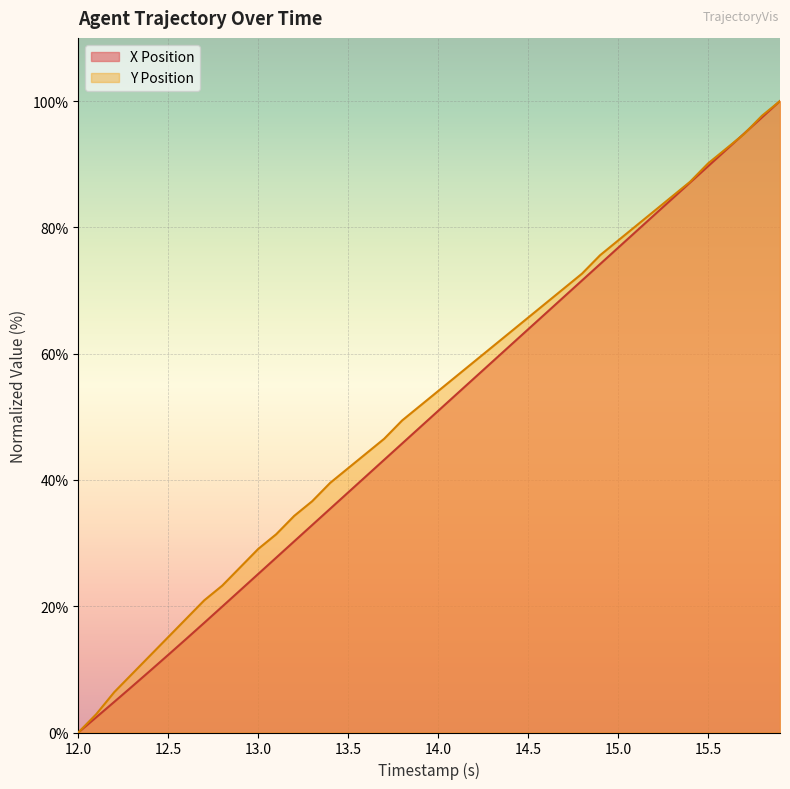

Is it true that X Position equals 0.0 at 12.0?

True